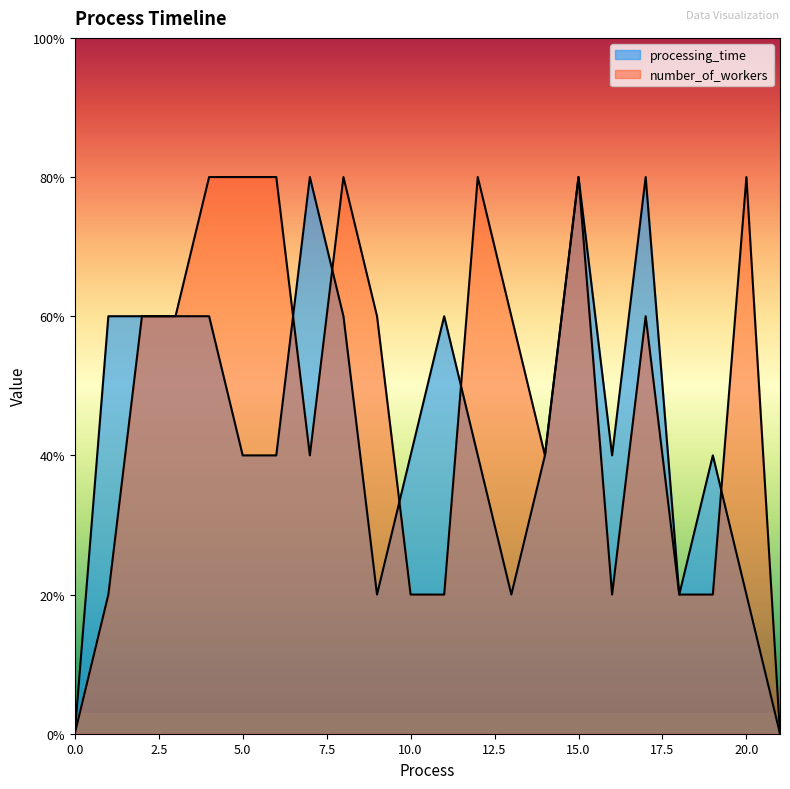

True or false: number_of_workers has a value of 6 at 4.

False